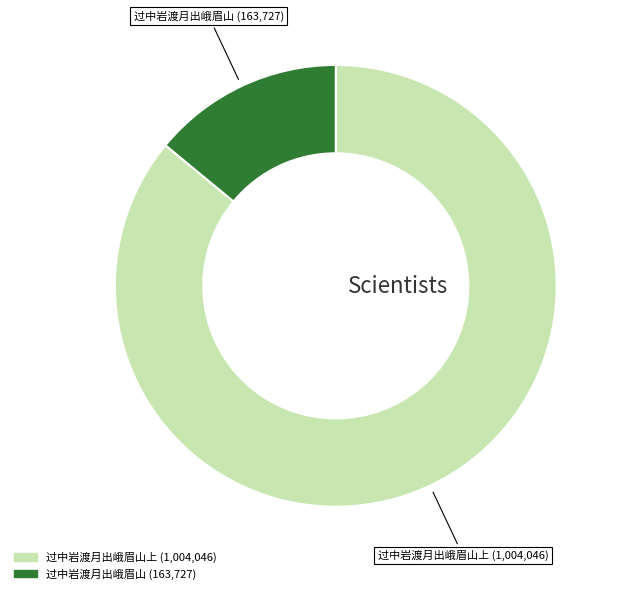

Is there any slice that represents more than half of the pie?

Yes